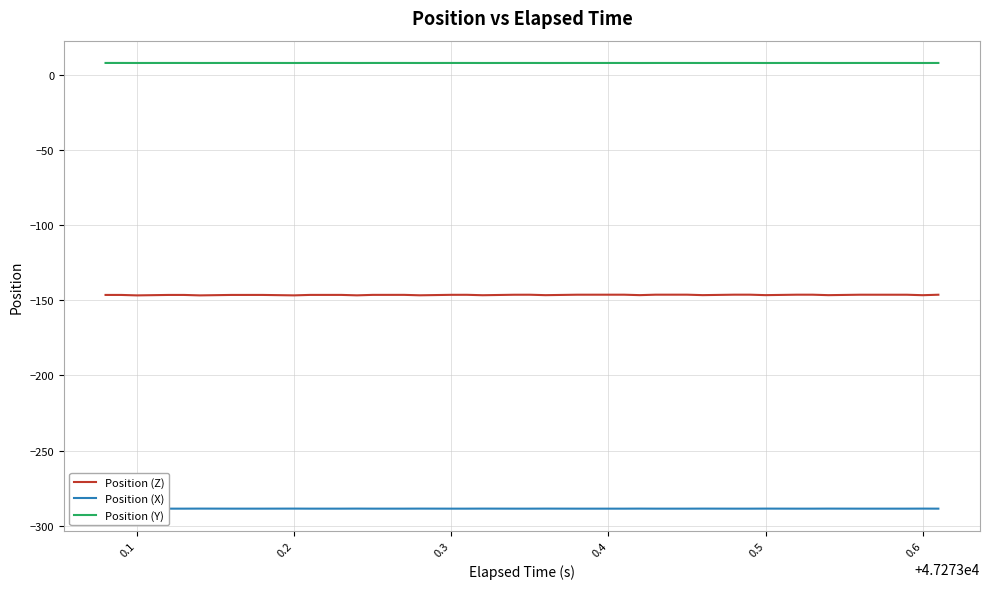

True or false: Position (Z) and Position (Y) intersect in this chart.

False